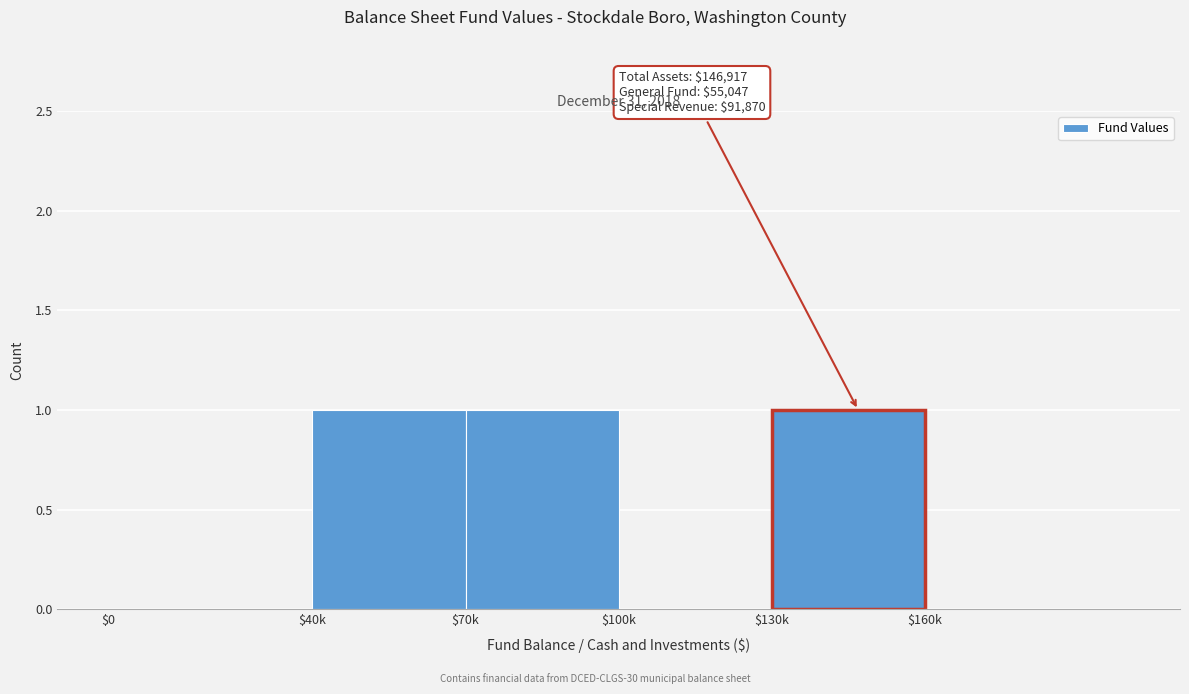

The value at $40k is 1. True or false?

True